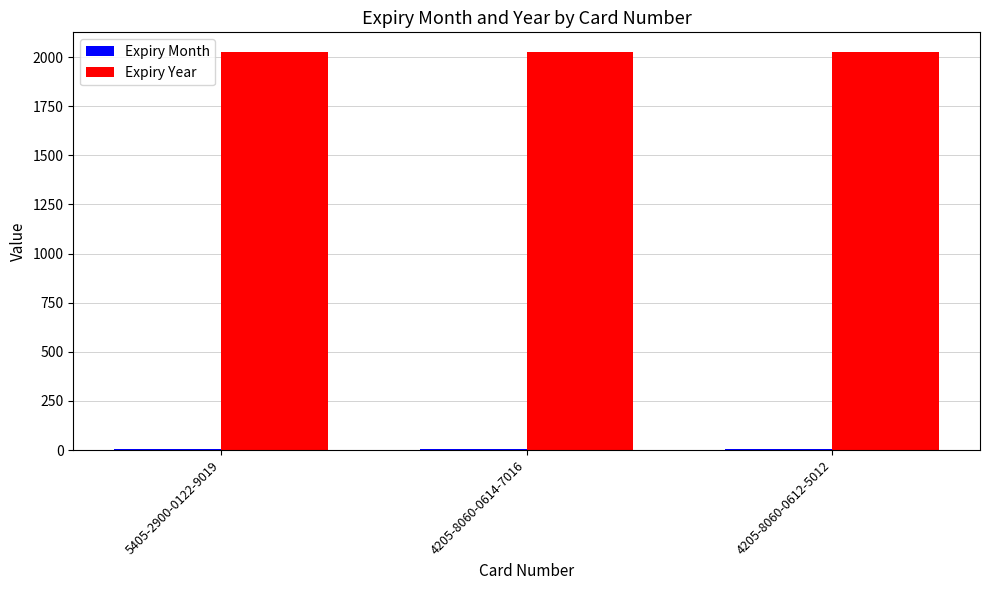

What is the total value across all series at 4205-8060-0614-7016?

2031